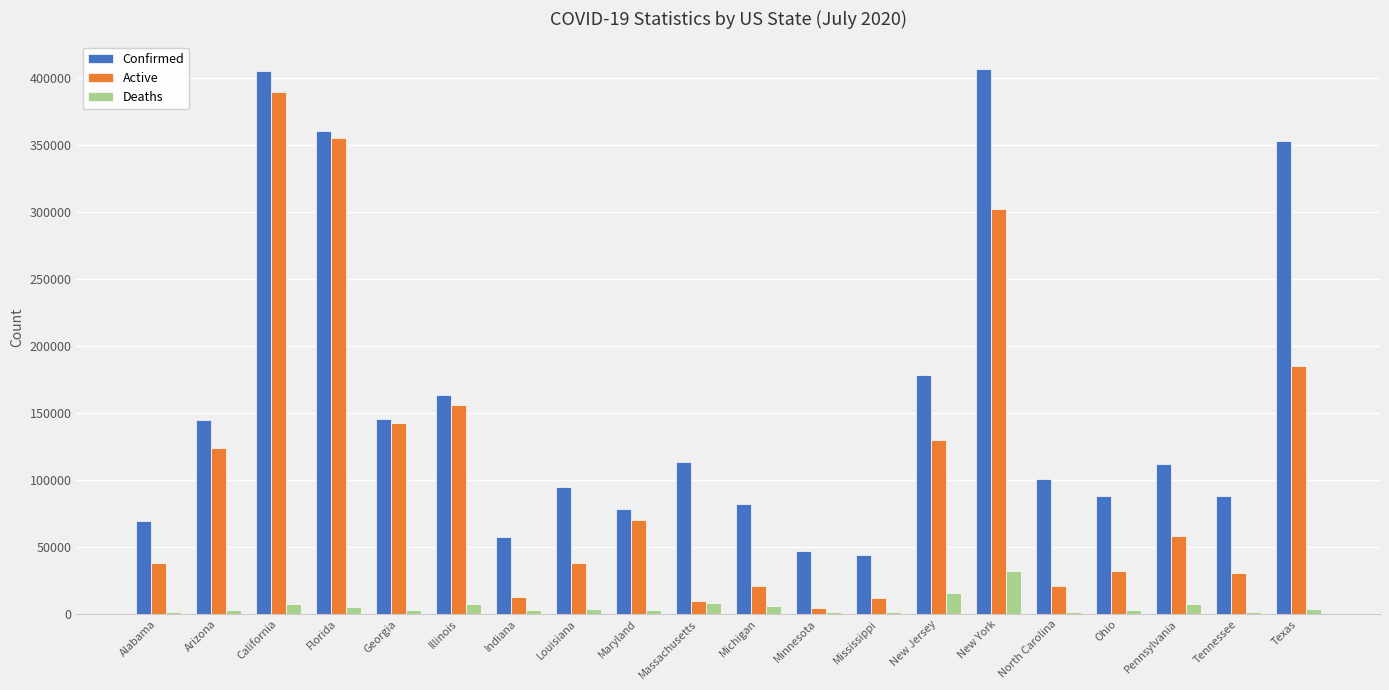

At which label does Deaths reach its peak?

New York